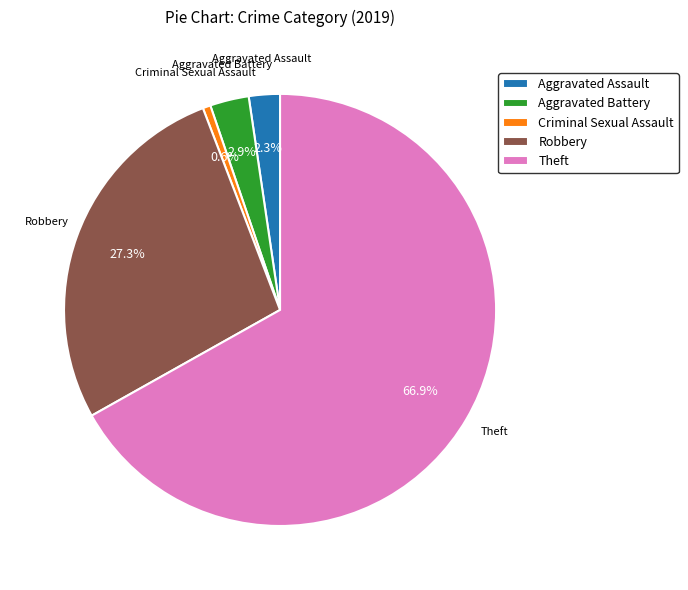

To the nearest percent, what is the difference between the Robbery and Theft slice percentages?

40%